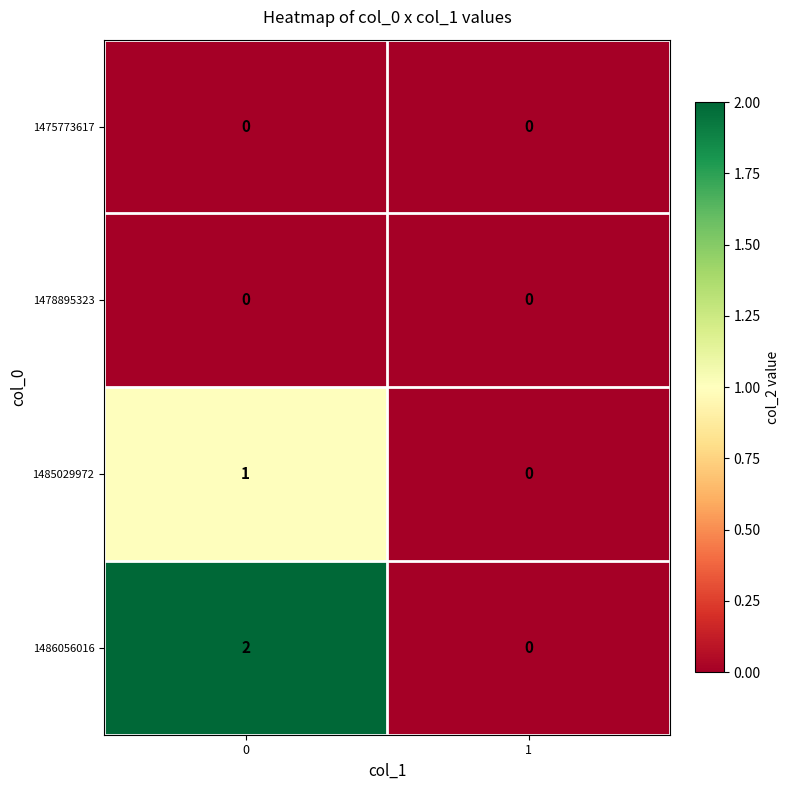

Which series has the largest total across all categories?

1486056016